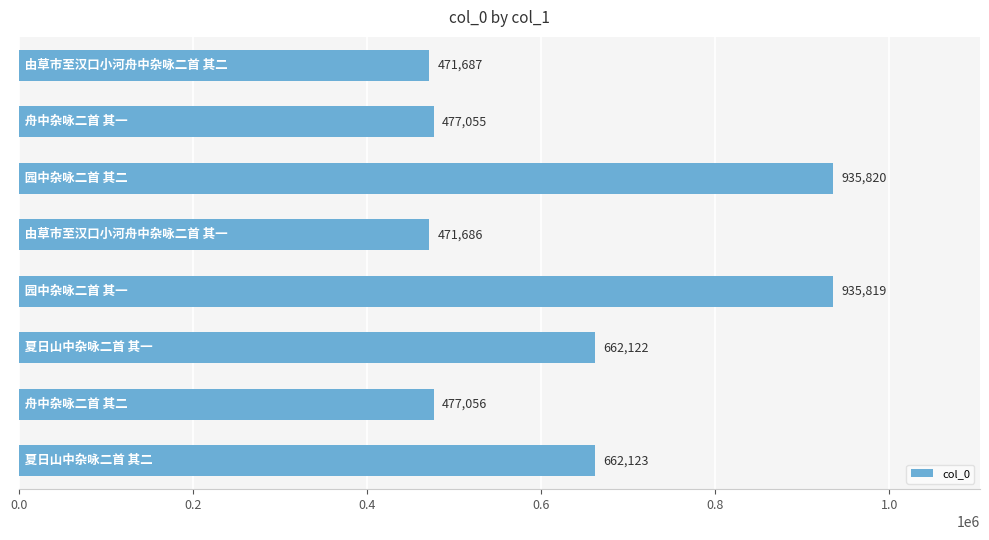

What is the difference between the maximum and minimum values?

464134